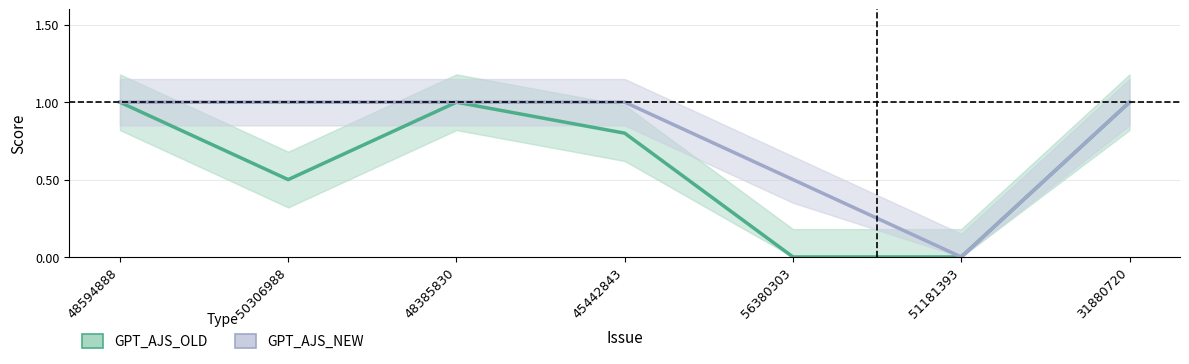

What is the label of the 1st point from the right?

31880720